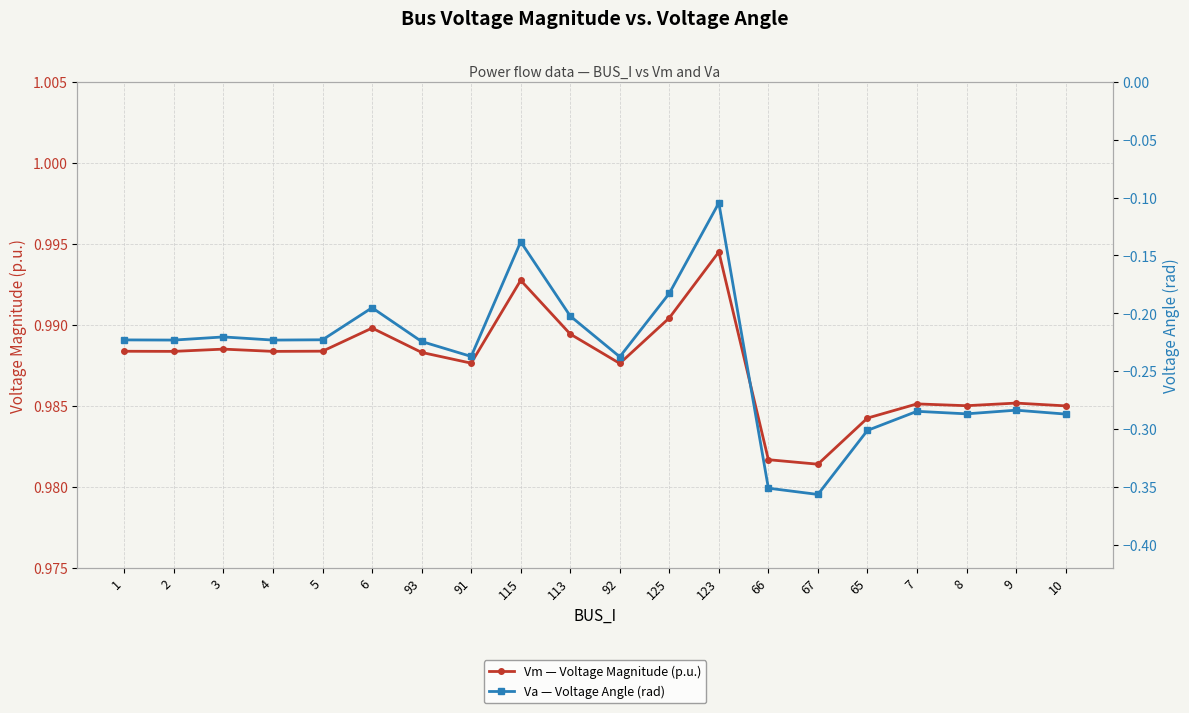

Is the value of Va — Voltage Angle (rad) at 5 greater than the value of Vm — Voltage Magnitude (p.u.) at 5?

No